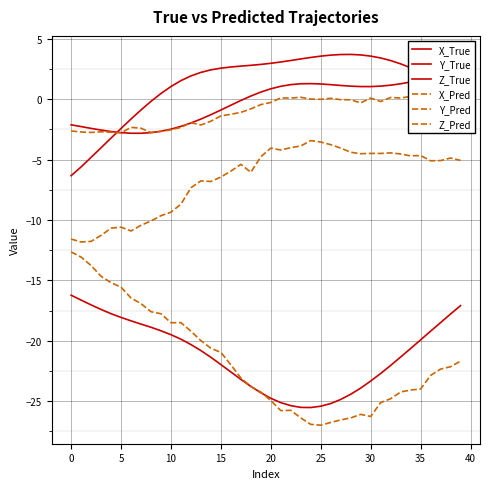

Which series has the widest spread of values?

X_Pred